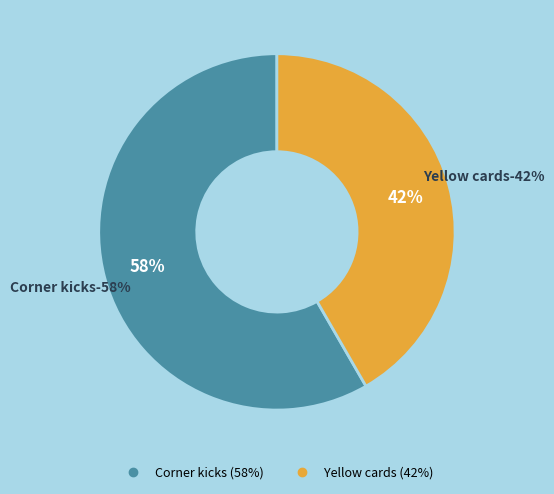

Is the sum of Yellow cards and Corner kicks greater than half?

Yes